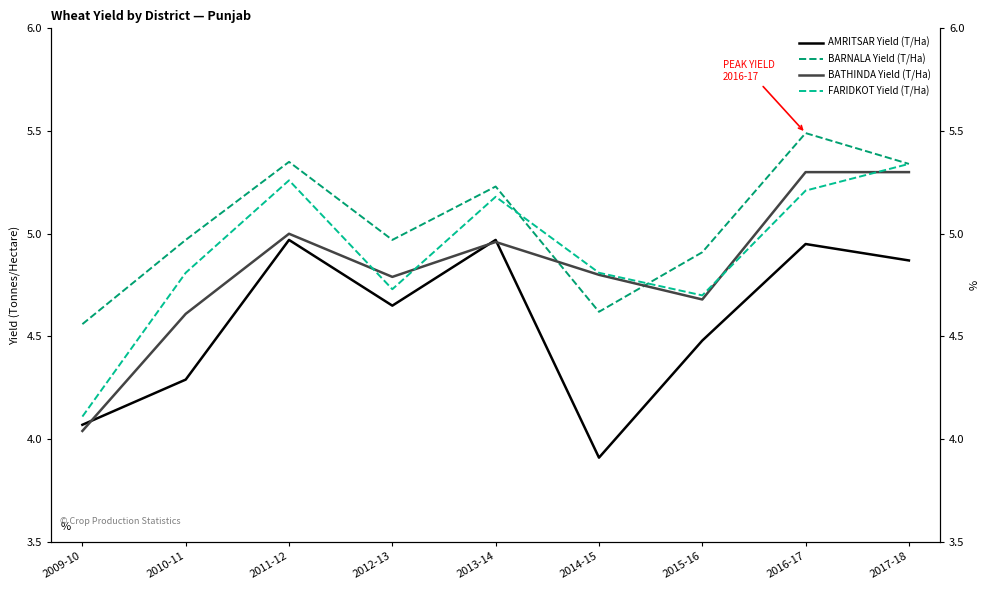

At which category does BARNALA Yield (T/Ha) reach its first local valley?

2012-13